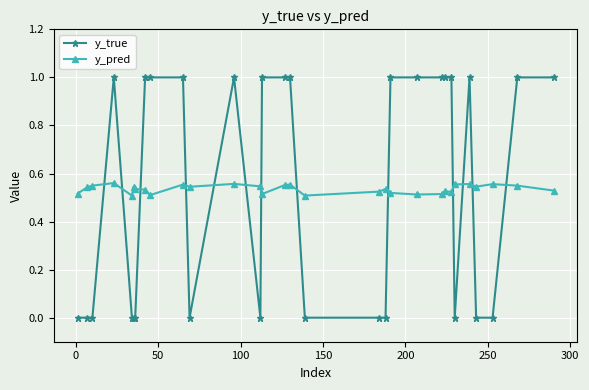

Rank the series by their maximum value, from lowest to highest.

y_pred, y_true